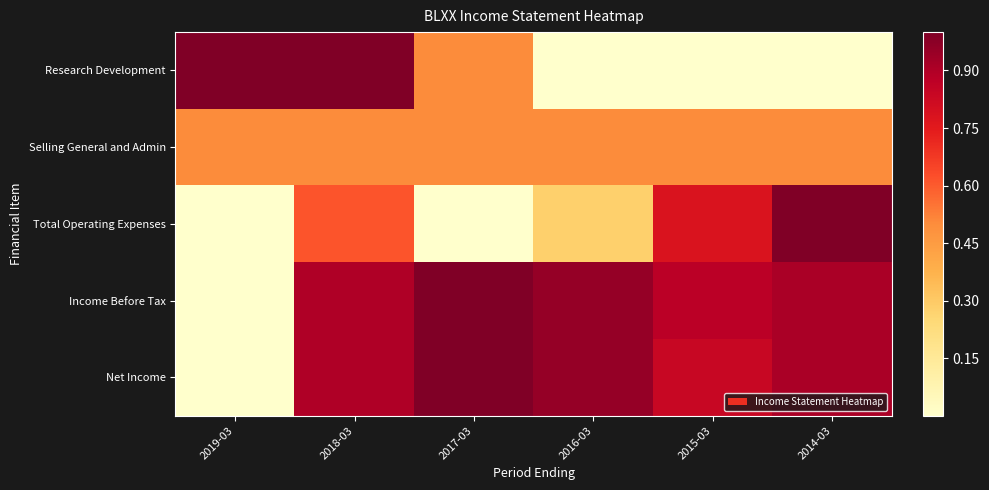

Which series changed the most between 2016-03 and 2015-03?

Total Operating Expenses